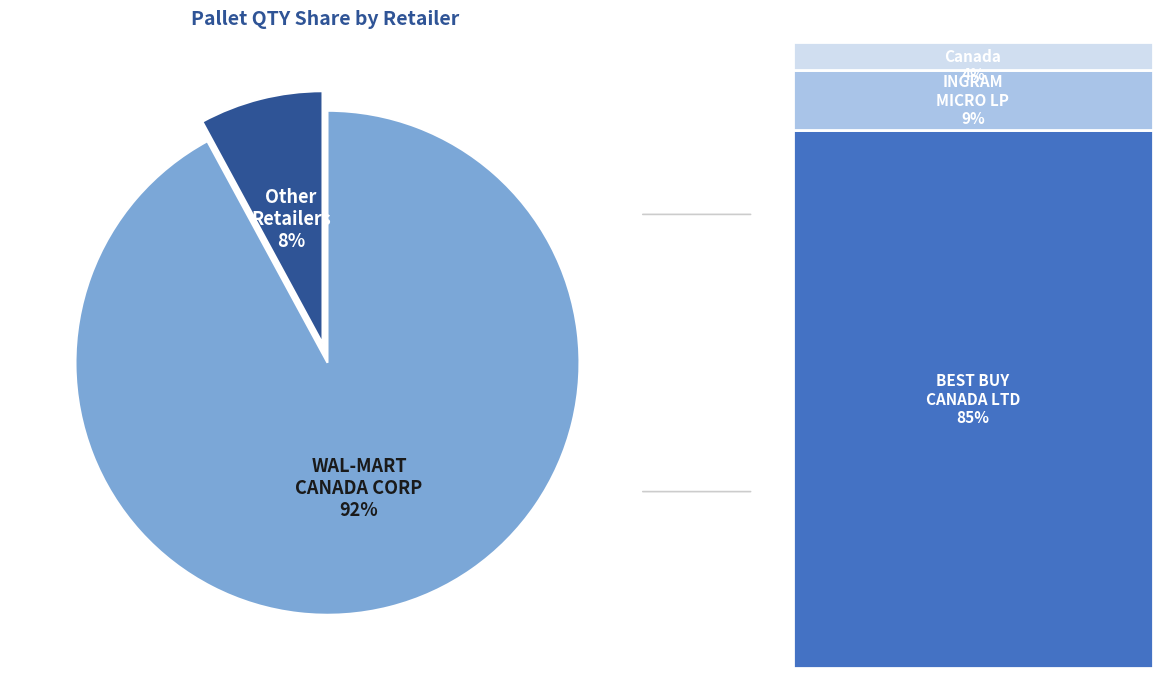

Is there a majority slice in this chart?

Yes